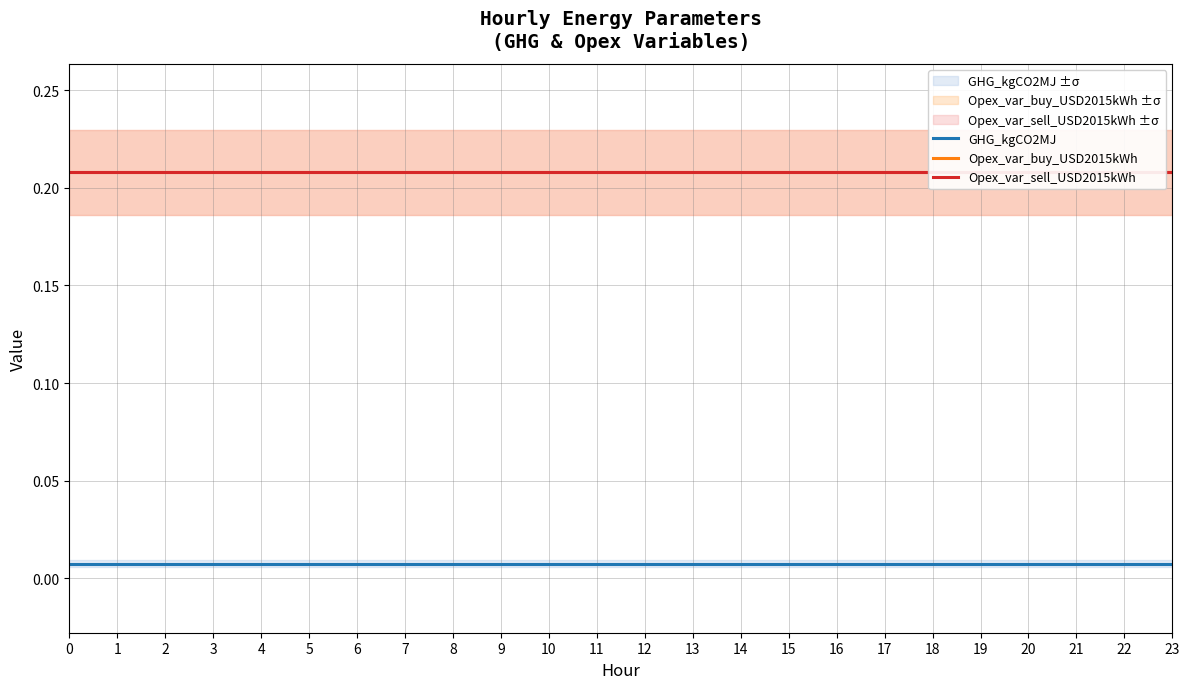

Reading right to left, extract all data points from this chart.

GHG_kgCO2MJ: 0.0	0.0	0.0	0.0	0.0	0.0	0.0	0.0	0.0	0.0	0.0	0.0	0.0	0.0	0.0	0.0	0.0	0.0	0.0	0.0	0.0	0.0	0.0	0.0
Opex_var_buy_USD2015kWh: 0.2	0.2	0.2	0.2	0.2	0.2	0.2	0.2	0.2	0.2	0.2	0.2	0.2	0.2	0.2	0.2	0.2	0.2	0.2	0.2	0.2	0.2	0.2	0.2
Opex_var_sell_USD2015kWh: 0.2	0.2	0.2	0.2	0.2	0.2	0.2	0.2	0.2	0.2	0.2	0.2	0.2	0.2	0.2	0.2	0.2	0.2	0.2	0.2	0.2	0.2	0.2	0.2